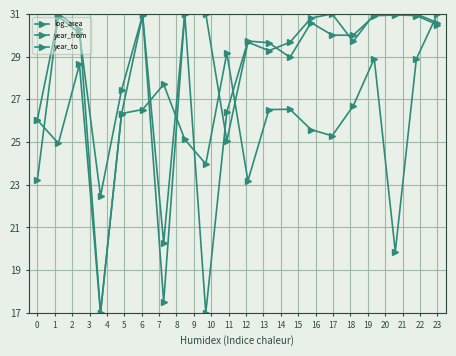

List the series in order of their peak value, lowest first.

log_area, year_from, year_to